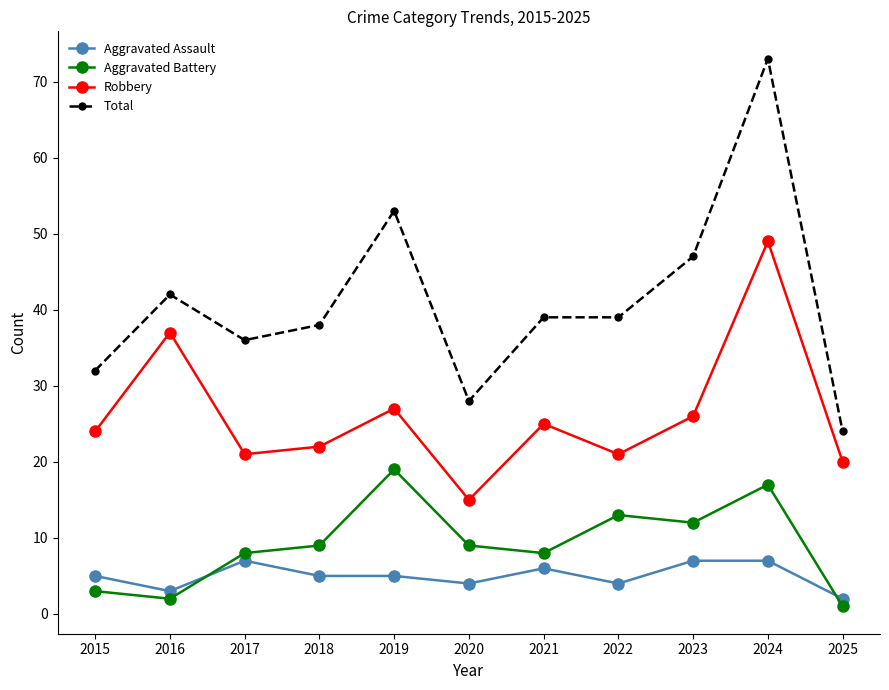

Which category has the highest value across all series?

2024